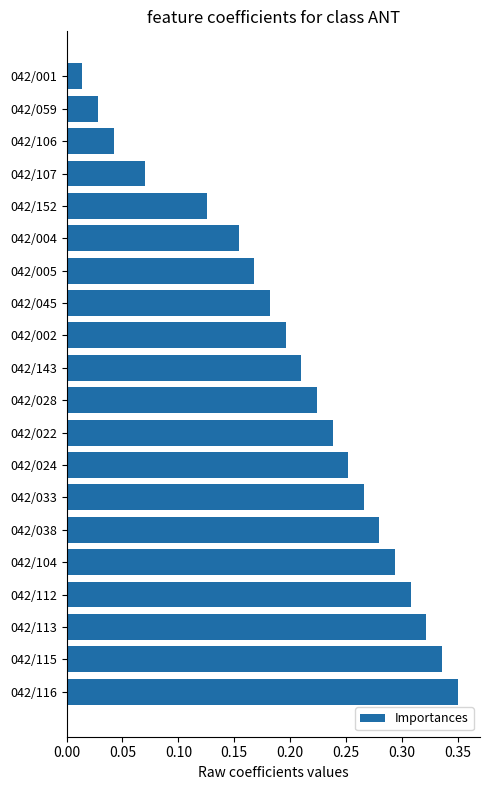

List the labels in order of value, largest first.

042/116, 042/115, 042/113, 042/112, 042/104, 042/038, 042/033, 042/024, 042/022, 042/028, 042/143, 042/002, 042/045, 042/005, 042/004, 042/152, 042/107, 042/106, 042/059, 042/001